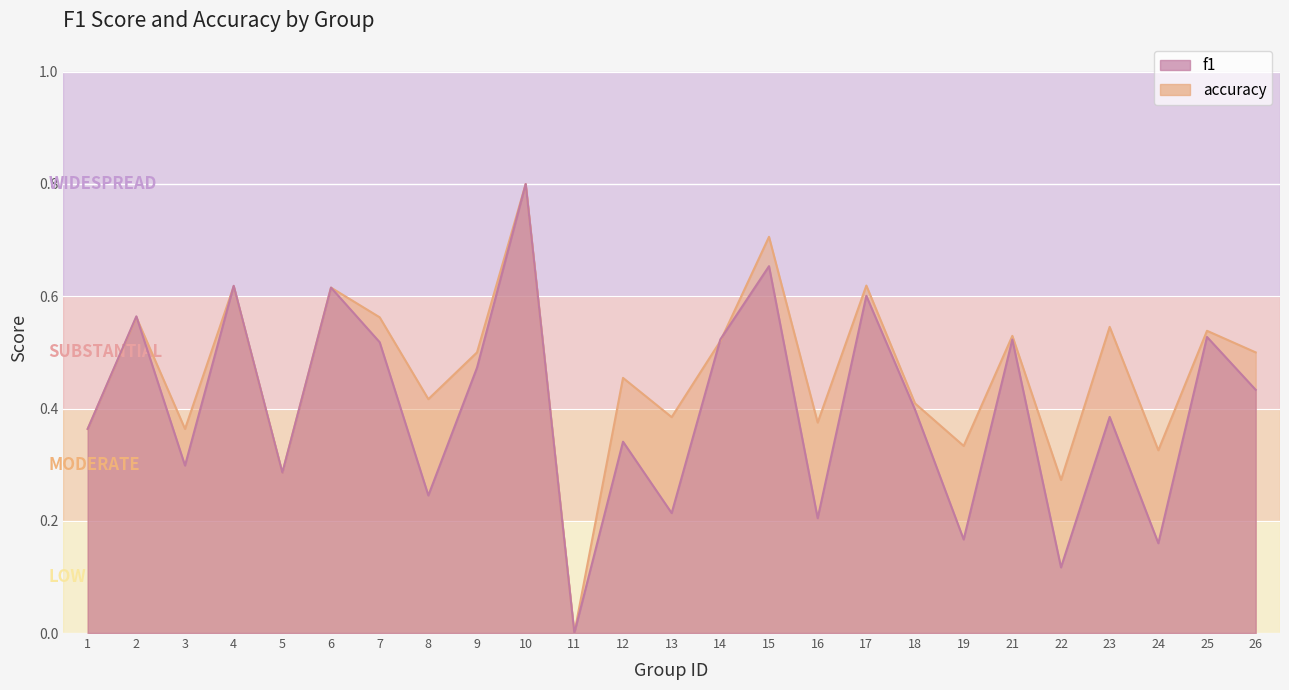

At which category does the chart reach its peak across all series?

10